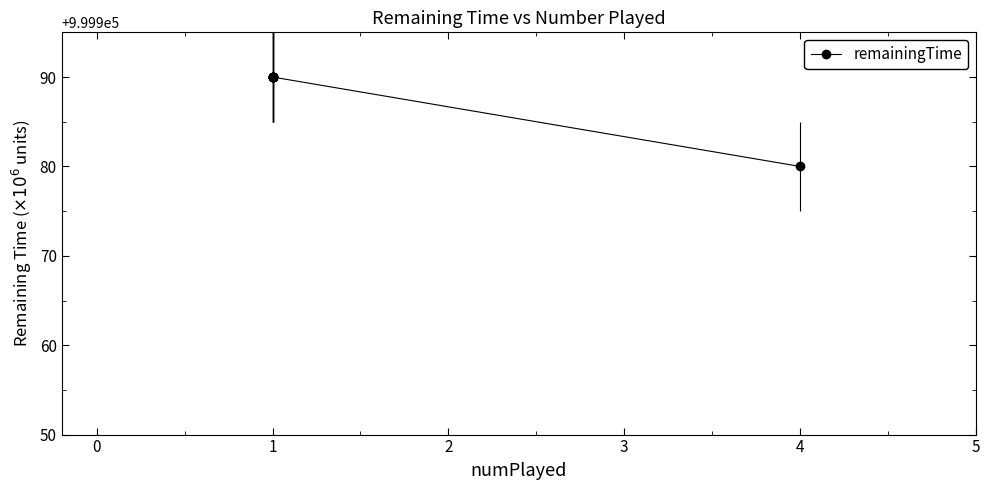

What is the smallest value displayed?

999980